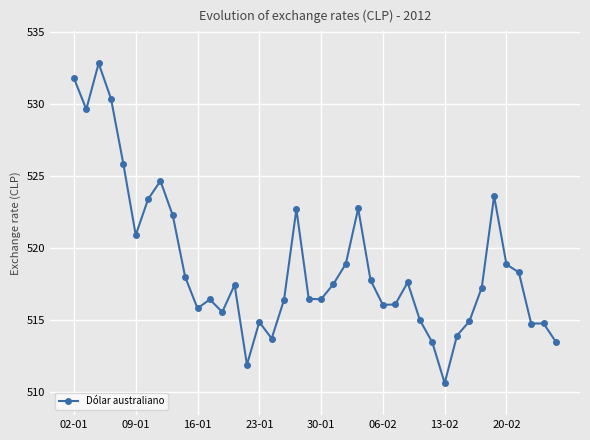

What is the smallest value displayed?

510.6